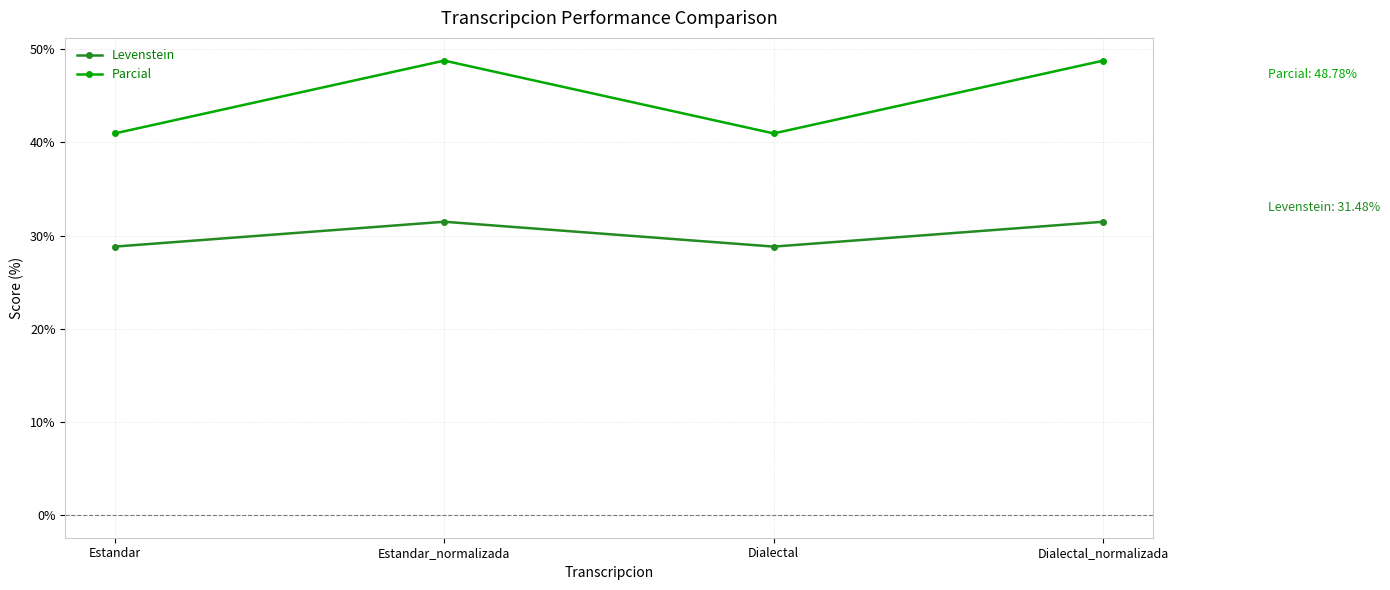

What is the sum of all Levenstein values?

120.6